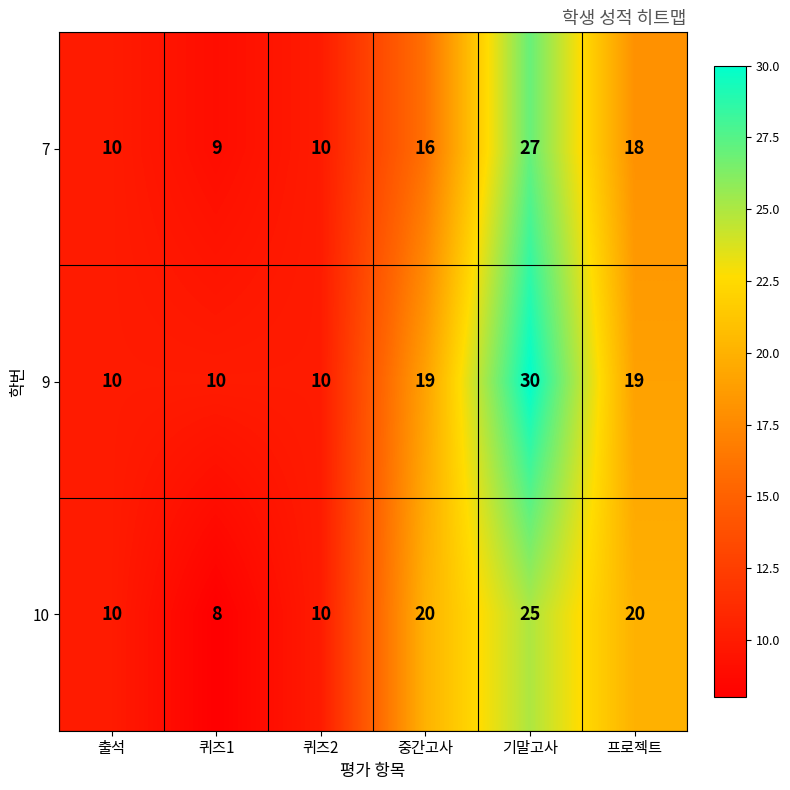

Rank the series at 퀴즈1 from highest to lowest value.

9, 7, 10